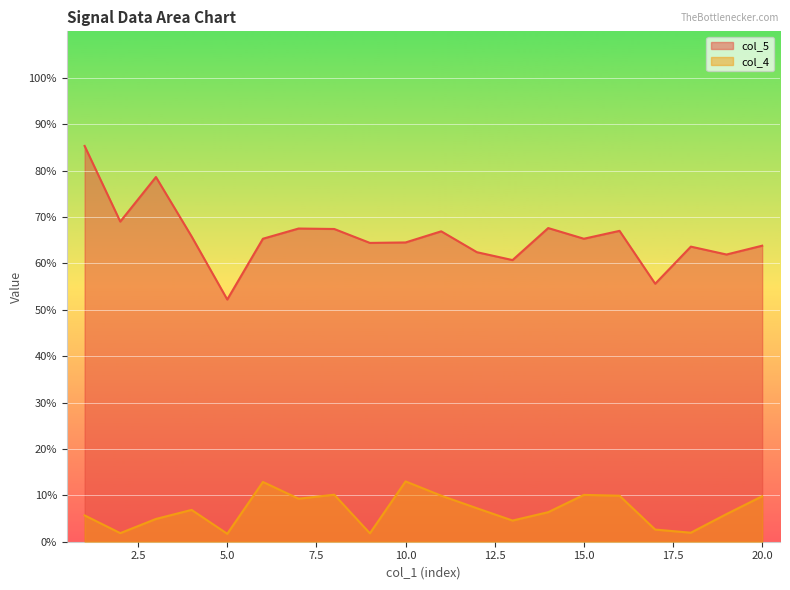

Which series has the largest total across all categories?

col_5